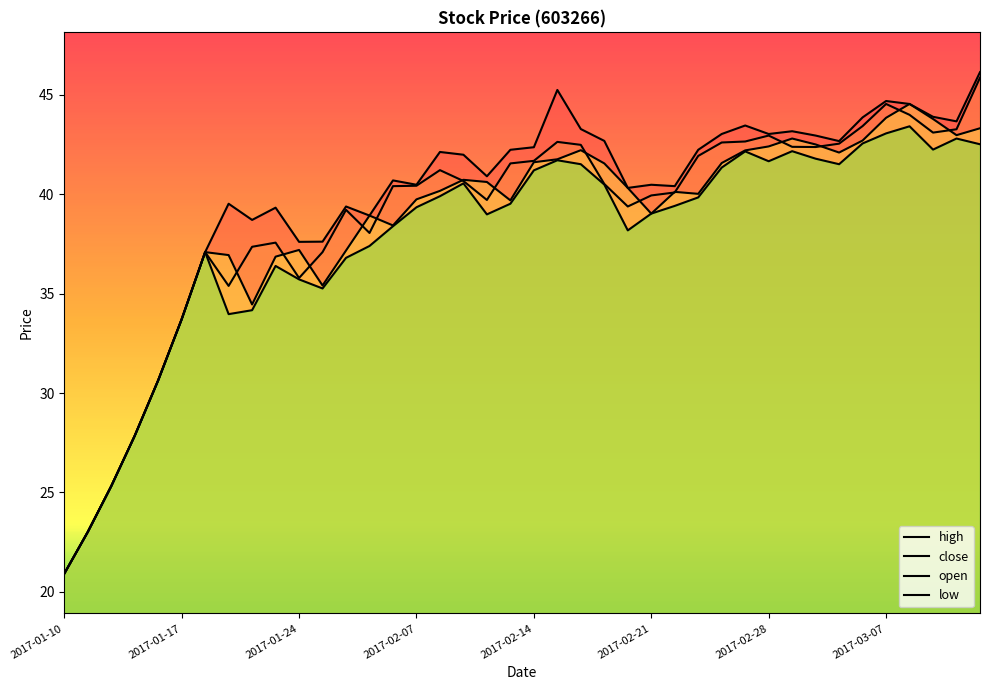

Is the value of close at 14 greater than the value of open at 21?

No